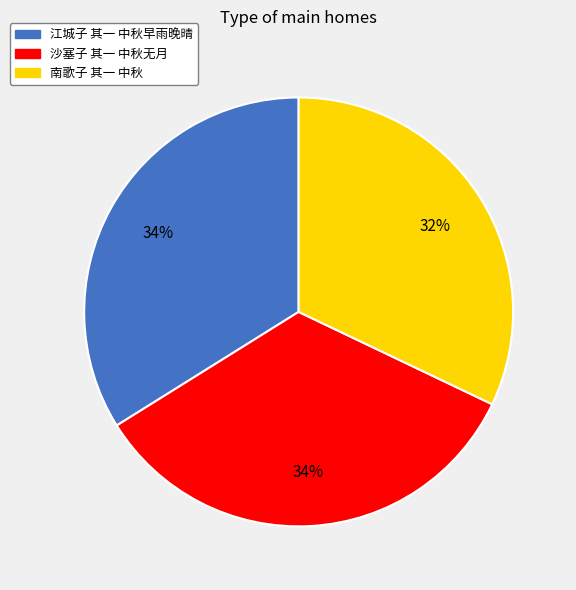

The 江城子 其一 中秋早雨晚晴 slice represents 26% of the pie. True or false?

False